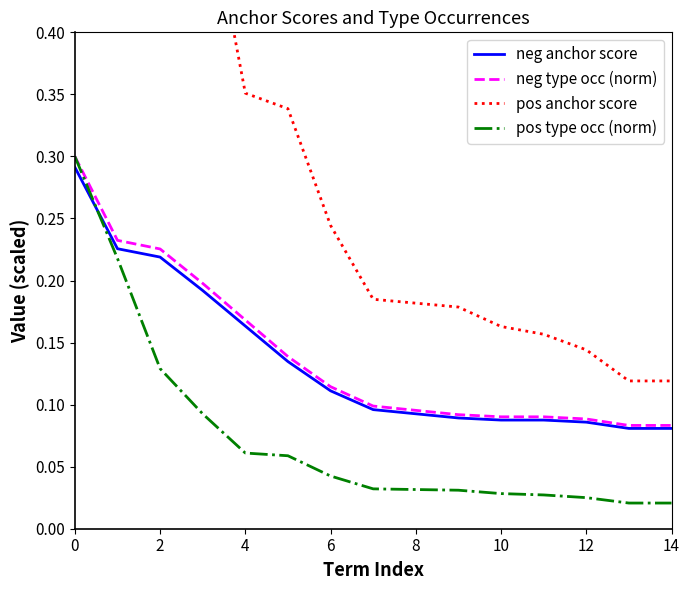

Which series ends up on top after the final intersection of pos type occ (norm) and neg anchor score?

neg anchor score